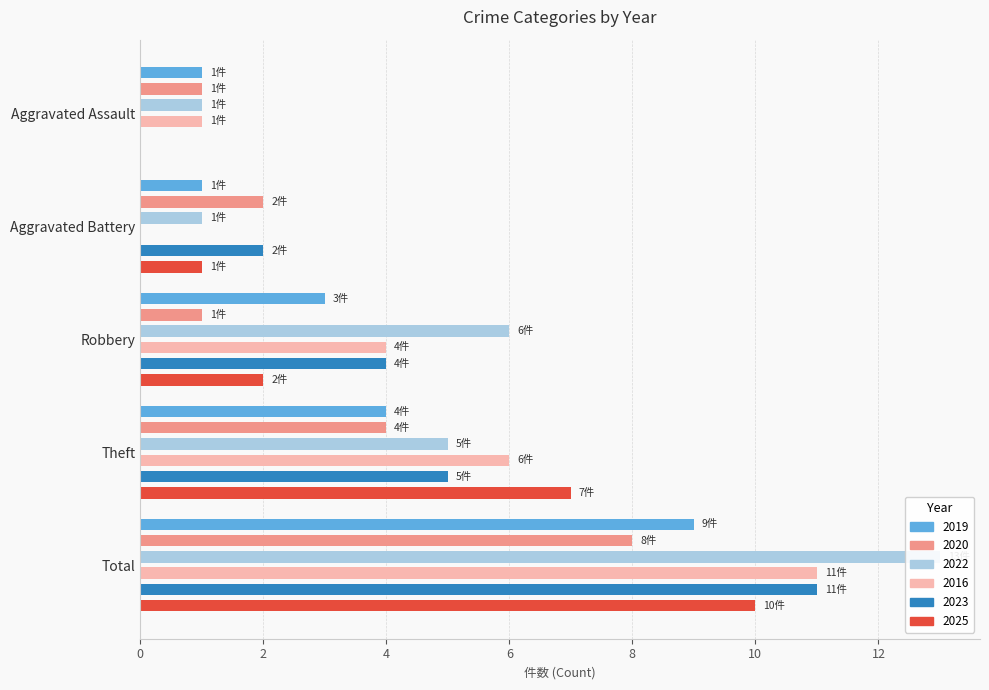

What position from the right is Aggravated Assault?

5